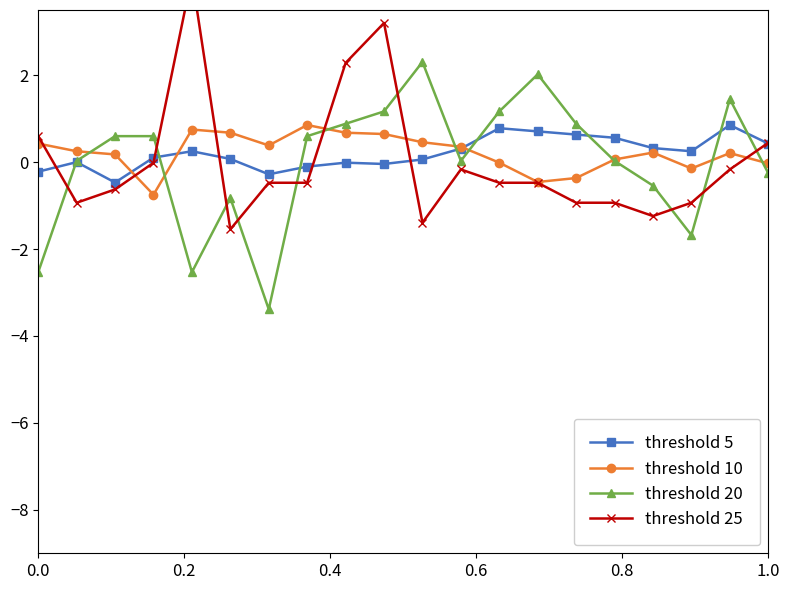

What is the value of the threshold 5 point at the 12th from the left?

0.3